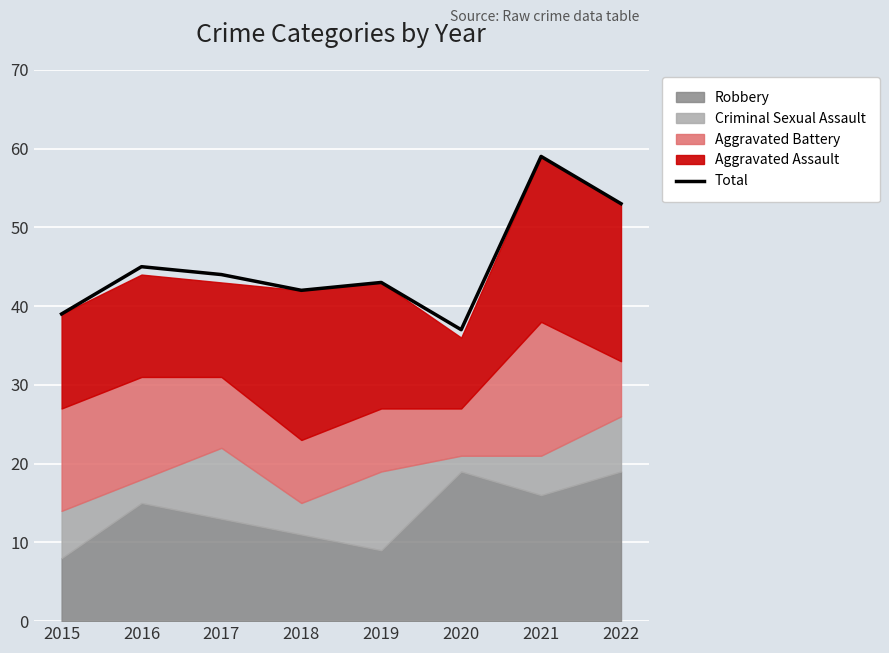

What is the average value?

45